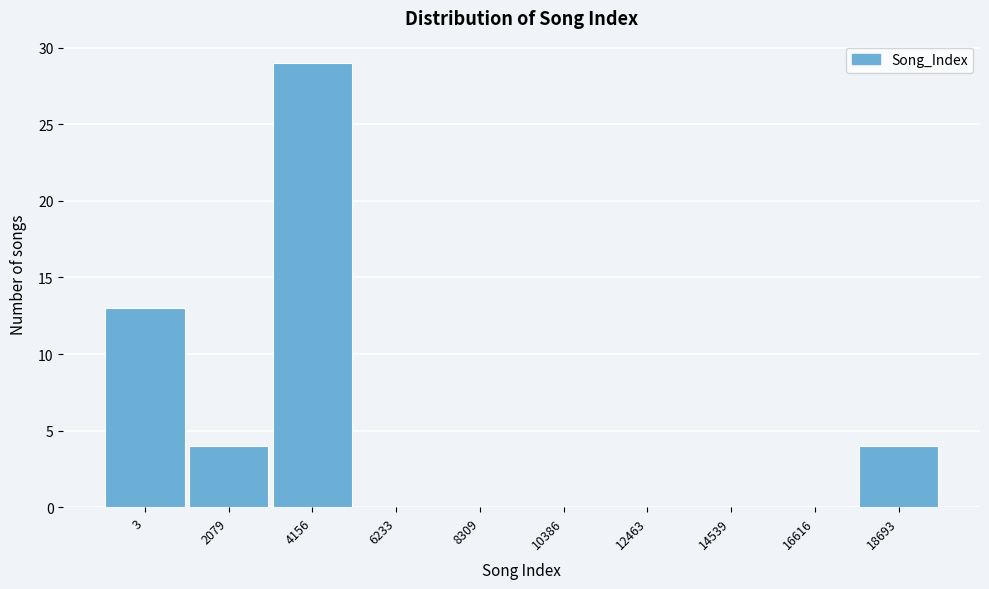

Reading left to right, what are all the values shown in this chart?

3=13	2079=4	4156=29	6233=0	8309=0	10386=0	12463=0	14539=0	16616=0	18693=4